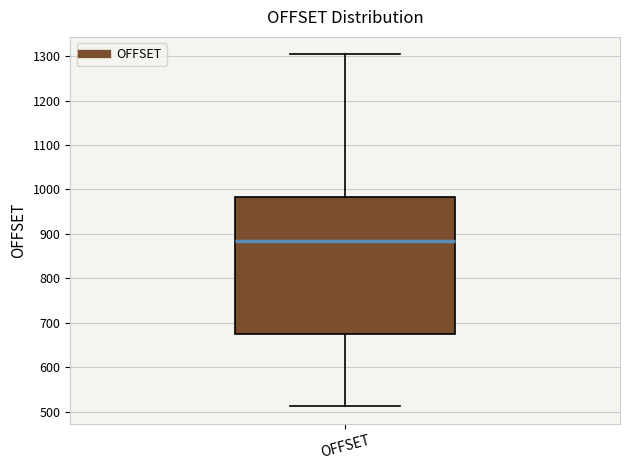

Read this box plot against the y-axis: the position of the median line, the range covered by the box, and the ends of both whiskers. The values are not printed on the chart, so give them approximately, as read against the axis.

median 880, box 680 to 980, whiskers 510 to 1300